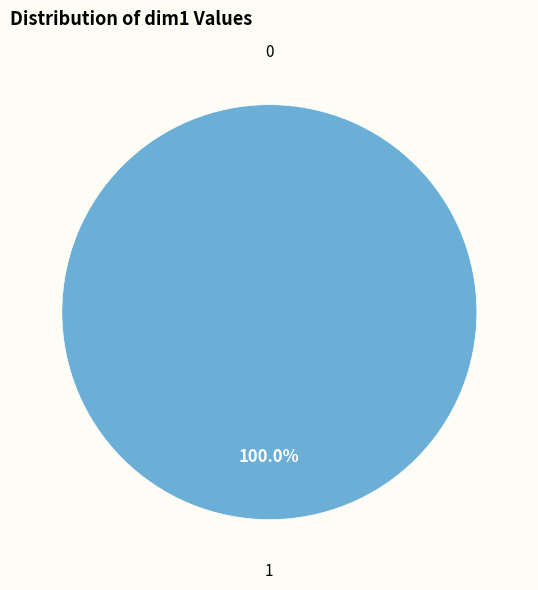

Does 0 account for over 50% of the chart?

No